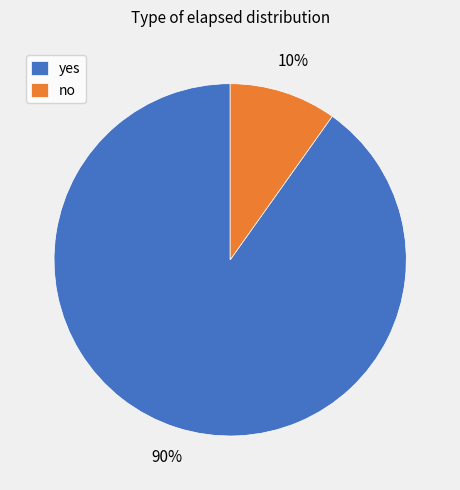

Combined, do no and yes account for over 50%?

Yes